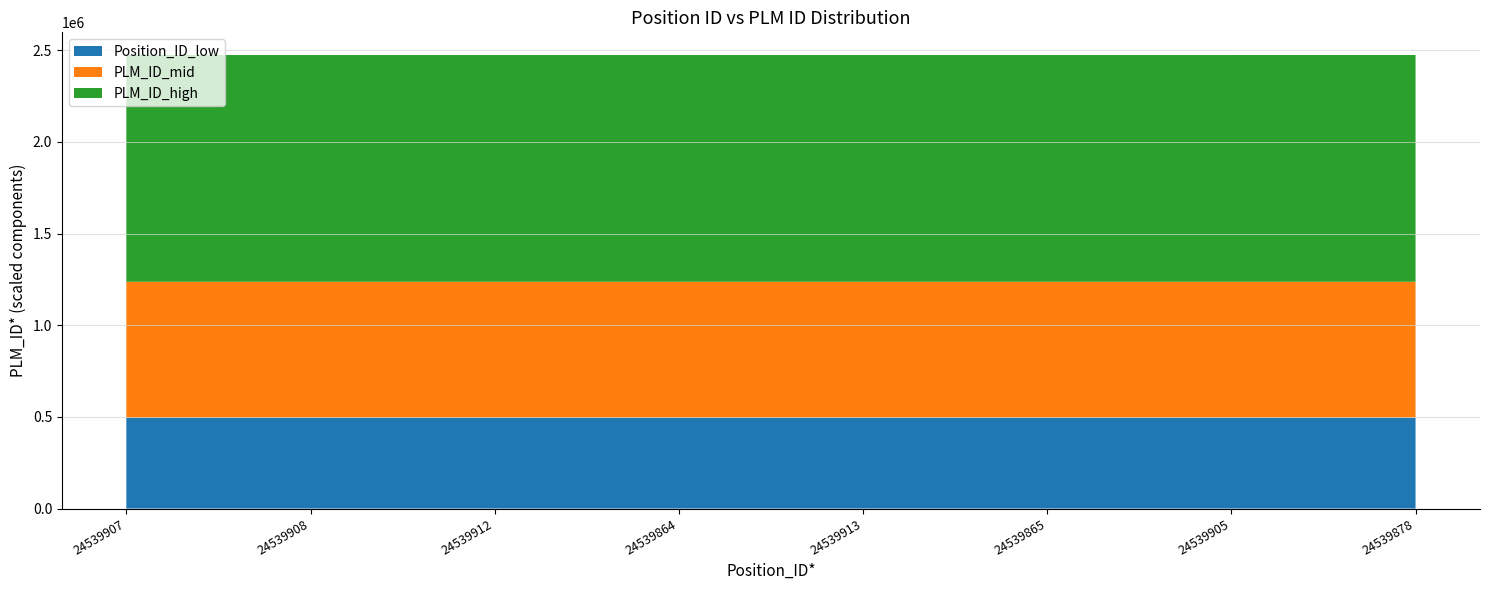

Reading left to right, list all the values displayed in this chart.

Position_ID*: 24539907=24539907	24539908=24539908	24539912=24539912	24539864=24539864	24539913=24539913	24539865=24539865	24539905=24539905	24539878=24539878
PLM_ID*: 24539907=2473603	24539908=2473543	24539912=2473576	24539864=2473541	24539913=2473545	24539865=2473574	24539905=2473601	24539878=2473602